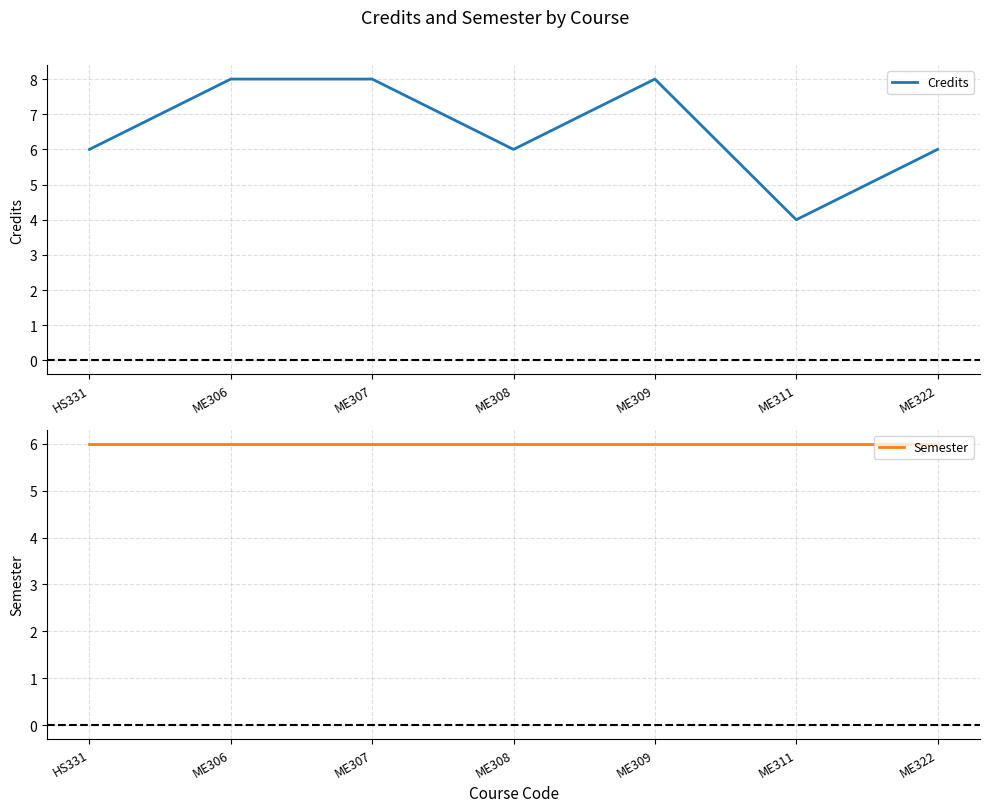

True or false: Credits and Semester cross at least once.

True